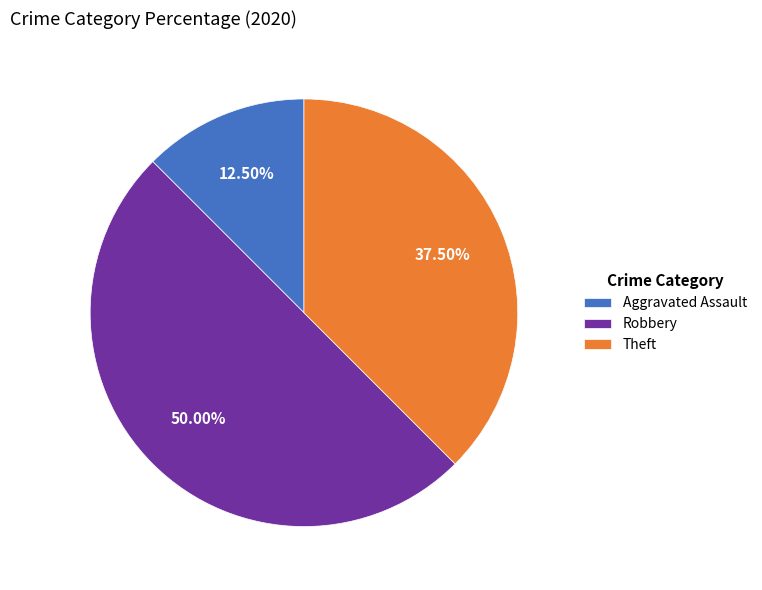

Do Robbery and Aggravated Assault together represent more than half of the pie?

Yes